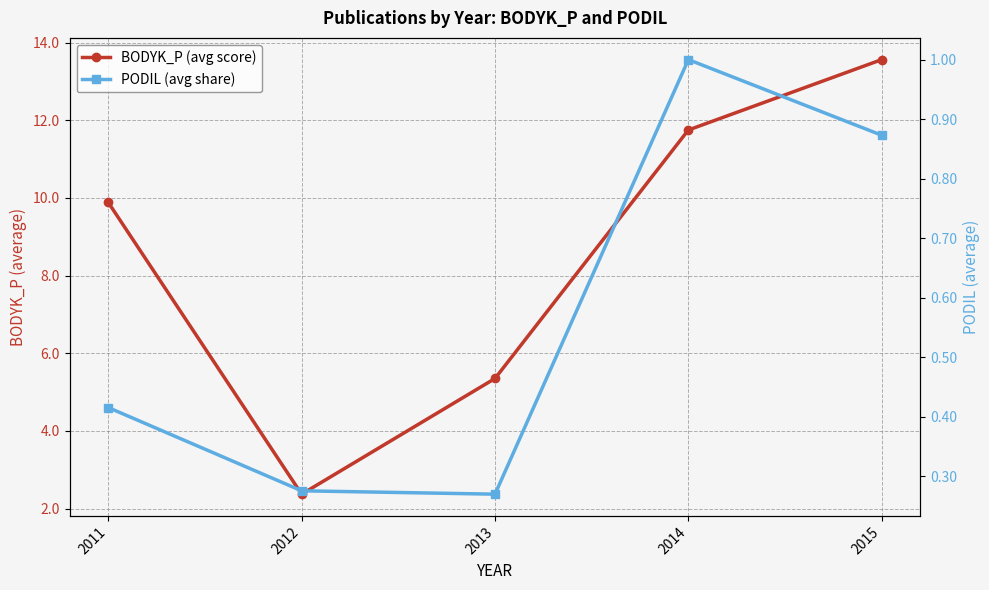

What is the maximum value shown in the chart?

13.6